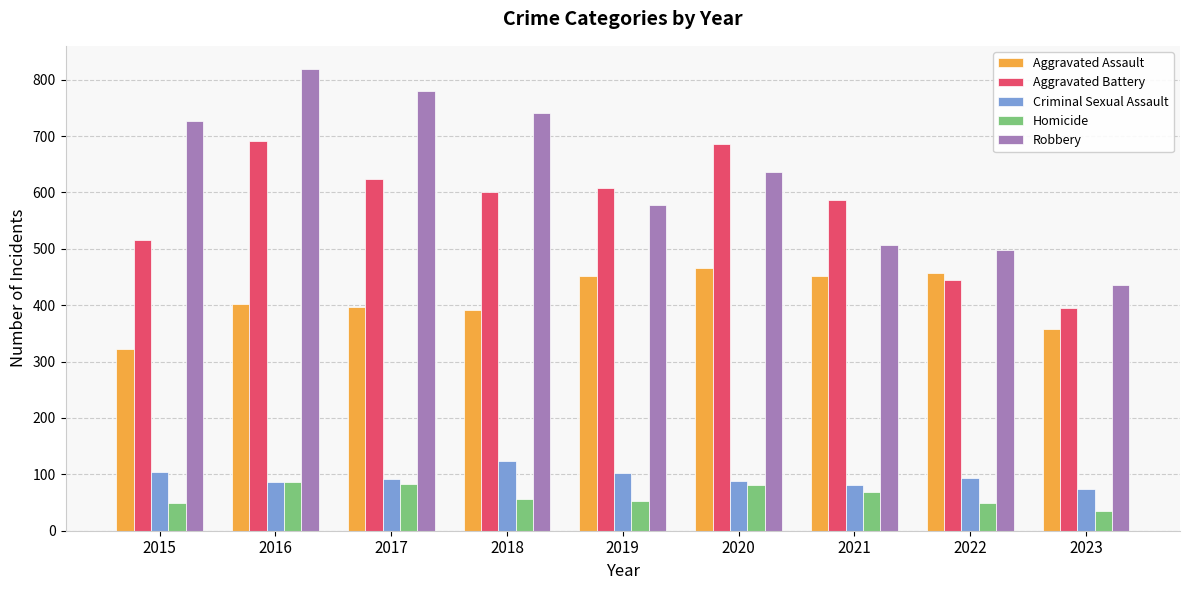

What is the smallest value displayed?

35